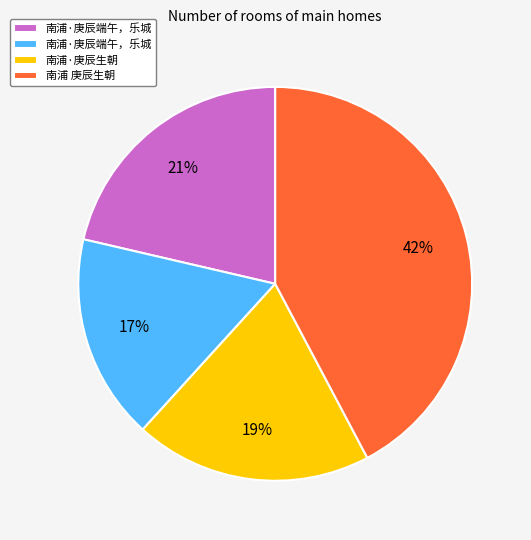

To the nearest percent, what is the difference between the largest and smallest slice percentages?

25%